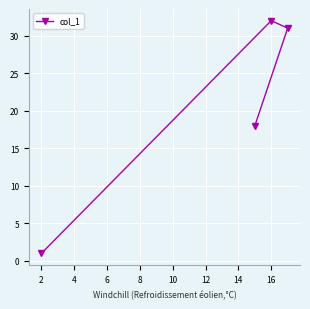

Where does the data first go above 31?

16